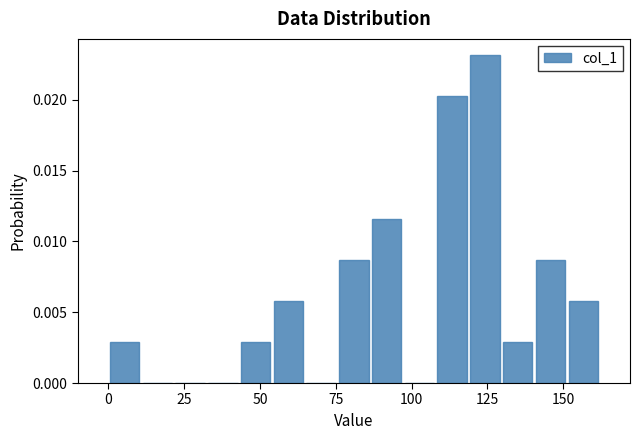

Around what value on the x-axis is the tallest bar? Give the approximate position of its centre, as read against the axis.

125